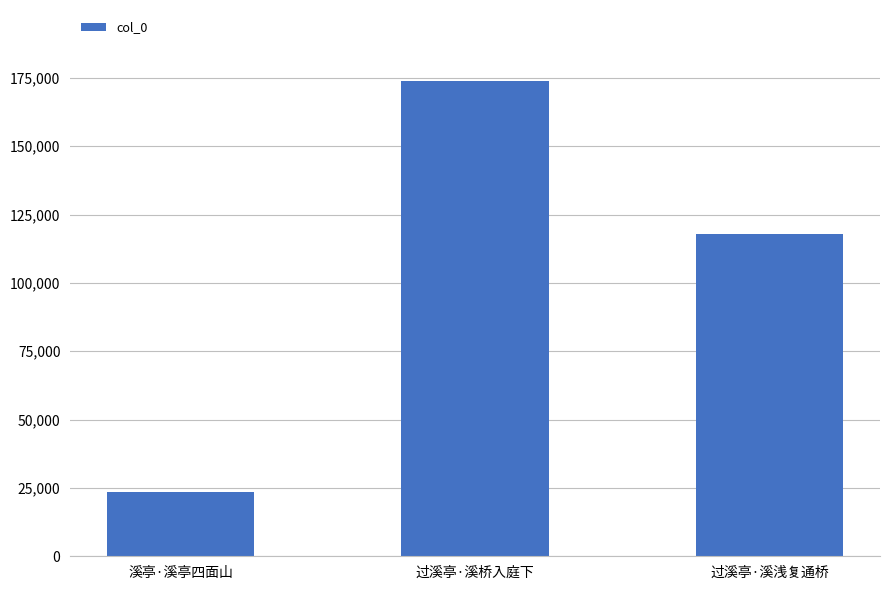

At which label does the data first exceed 117724?

过溪亭·溪桥入庭下